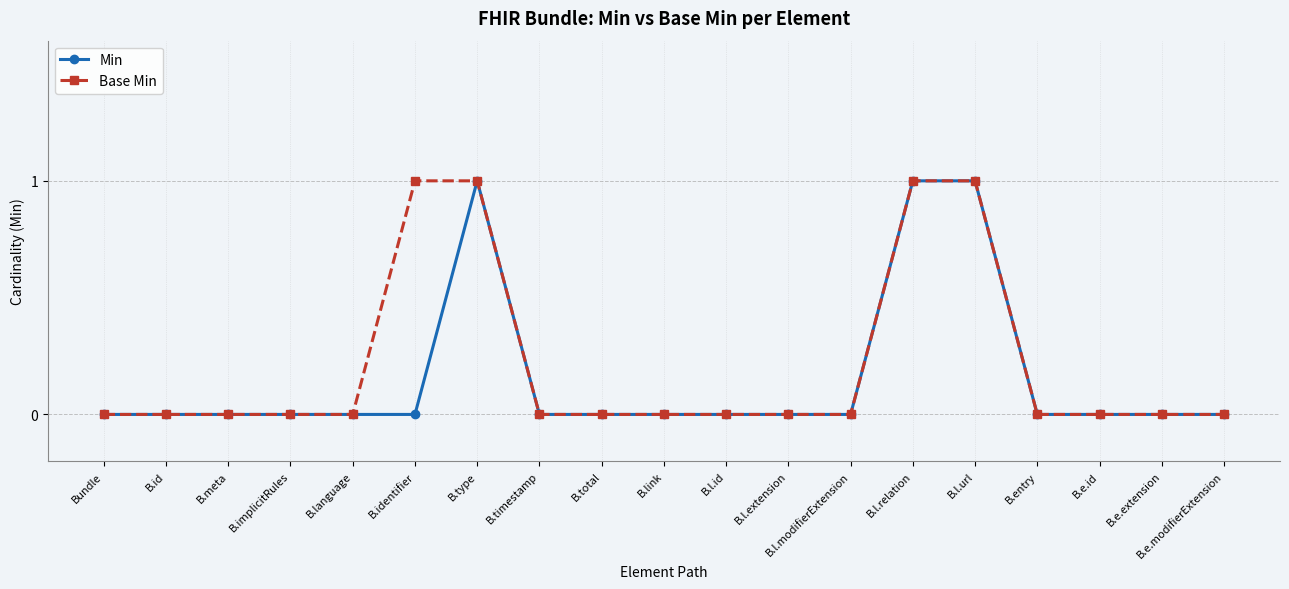

What is the sum of the Base Min values at B.e.id and B.l.url?

1